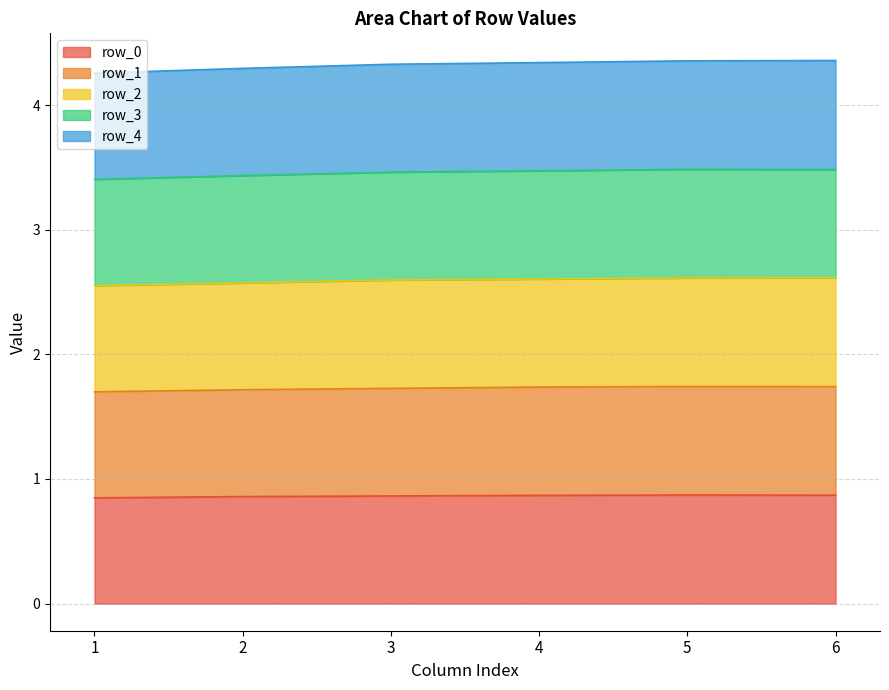

At which category is the sum across all series the highest?

5